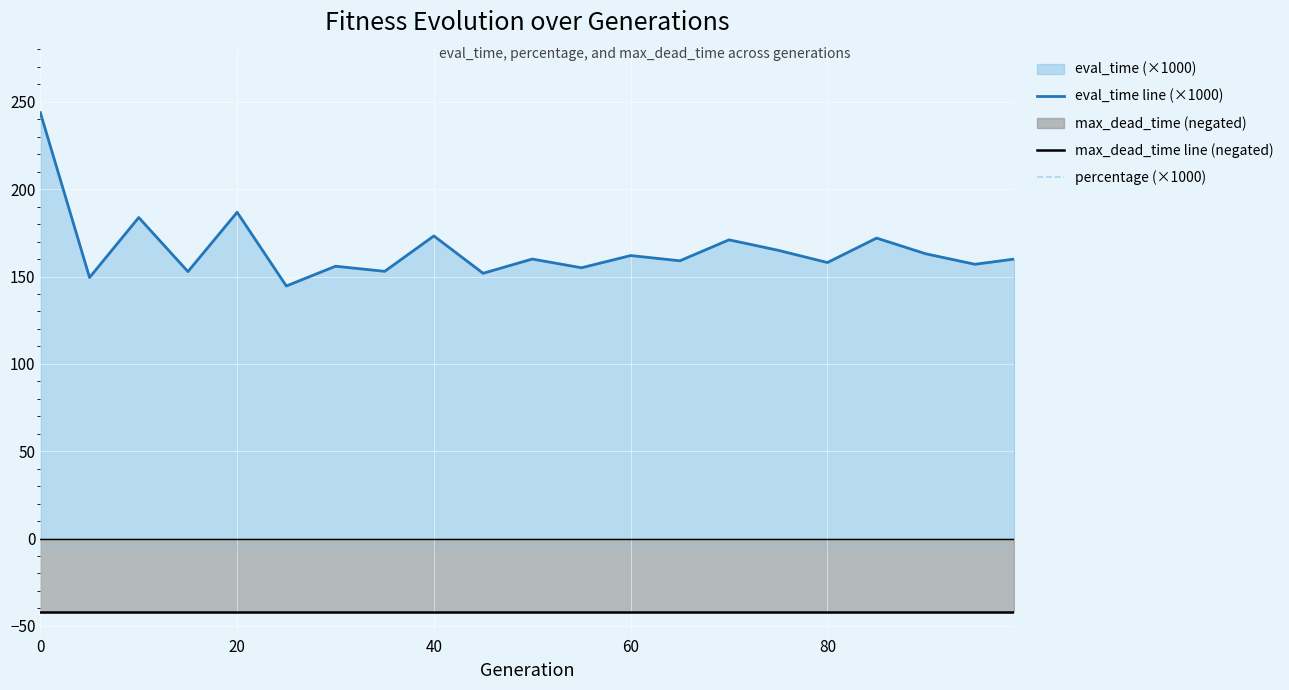

Does the chart display data point markers on the line(s)?

No